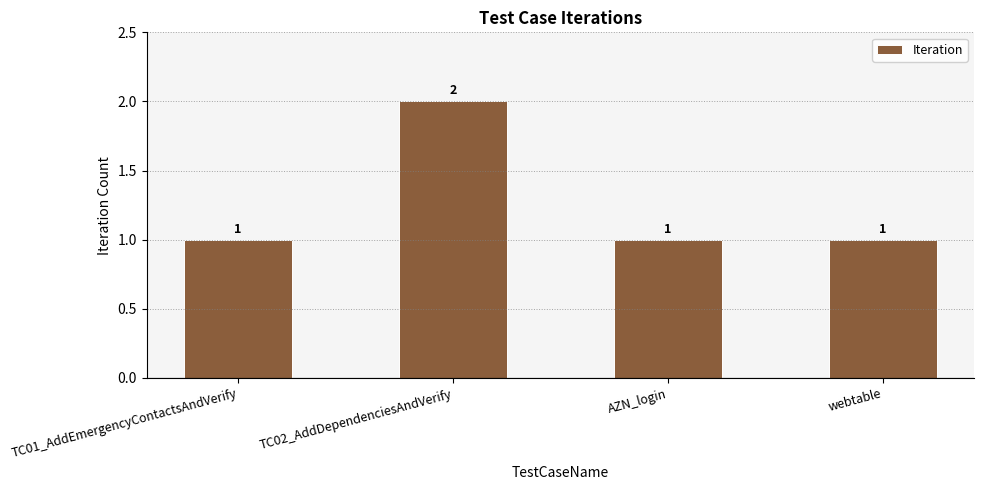

Reading left to right, transcribe all the data shown in this chart.

1	2	1	1